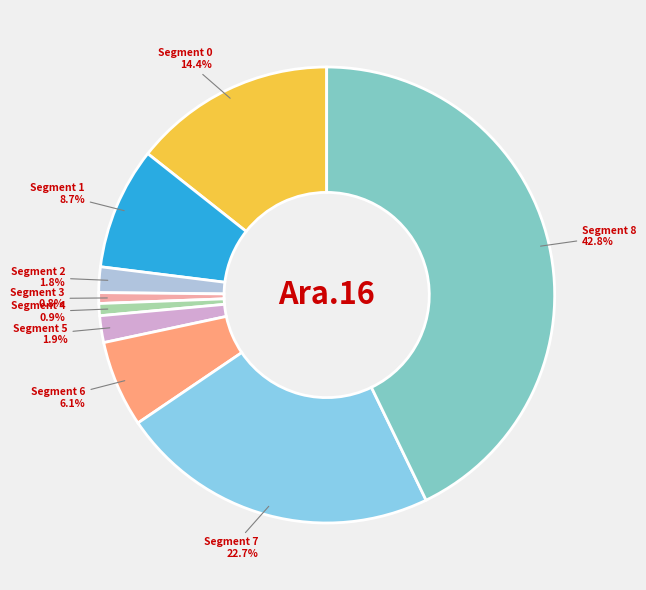

How much of the chart is everything except Segment 8?

57.2%